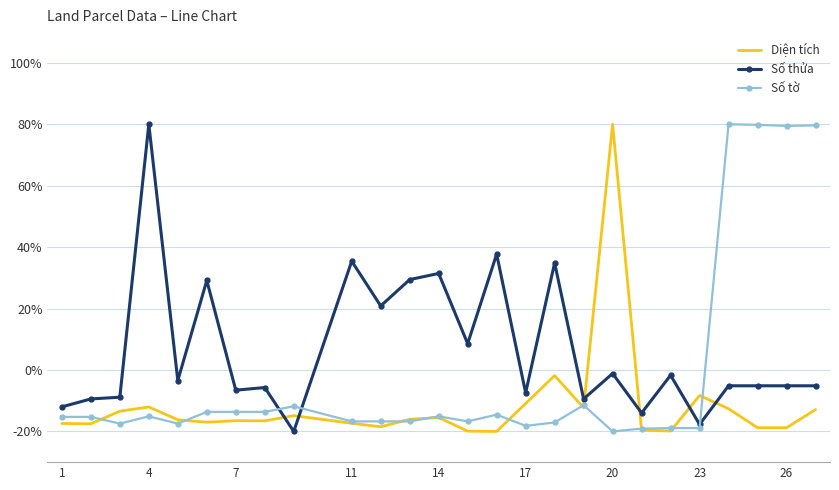

What is the difference between the second highest and second lowest values in the Số tờ series?

98.9